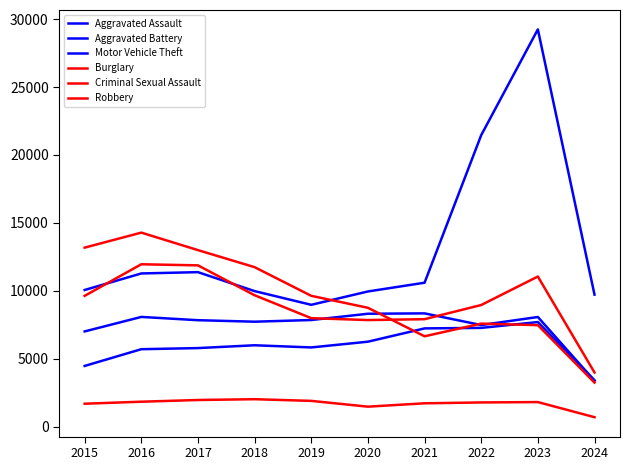

How many lines are shown in the chart?

6